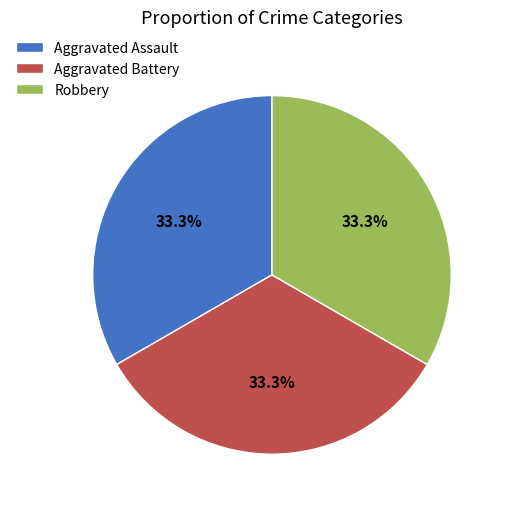

To the nearest percent, what percentage of the pie is Aggravated Battery?

33%